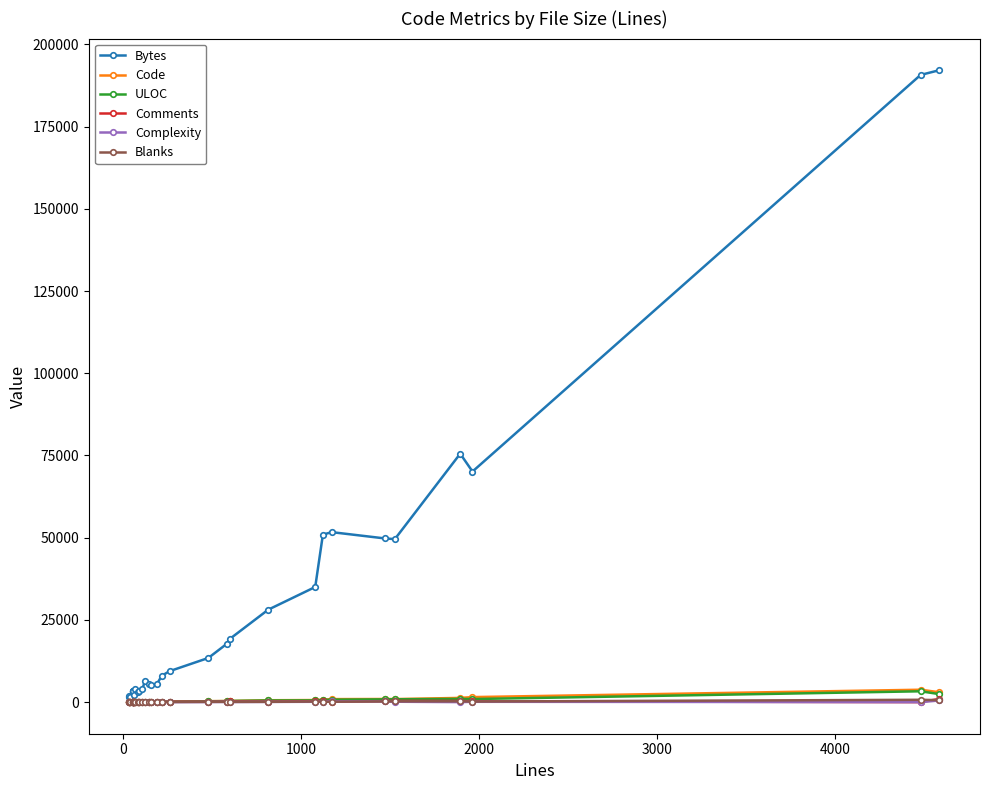

What are all the series names shown in the legend?

Bytes, Code, ULOC, Comments, Complexity, Blanks